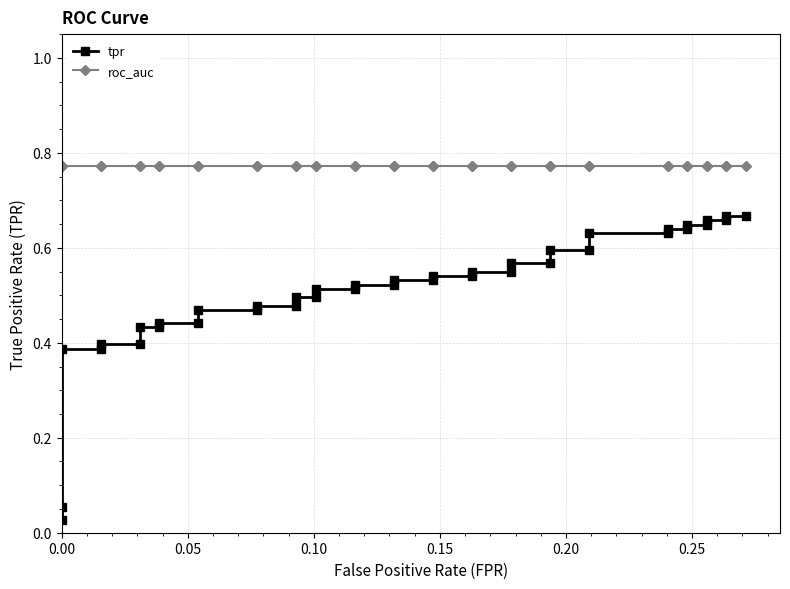

Reading left to right, what are all the values shown in this chart?

tpr: 0.0	0.1	0.4	0.4	0.4	0.4	0.4	0.4	0.4	0.4	0.5	0.5	0.5	0.5	0.5	0.5	0.5	0.5	0.5	0.5	0.5	0.5	0.5	0.5	0.5	0.5	0.6	0.6	0.6	0.6	0.6	0.6	0.6	0.6	0.6	0.6	0.7	0.7	0.7	0.7
roc_auc: 0.8	0.8	0.8	0.8	0.8	0.8	0.8	0.8	0.8	0.8	0.8	0.8	0.8	0.8	0.8	0.8	0.8	0.8	0.8	0.8	0.8	0.8	0.8	0.8	0.8	0.8	0.8	0.8	0.8	0.8	0.8	0.8	0.8	0.8	0.8	0.8	0.8	0.8	0.8	0.8